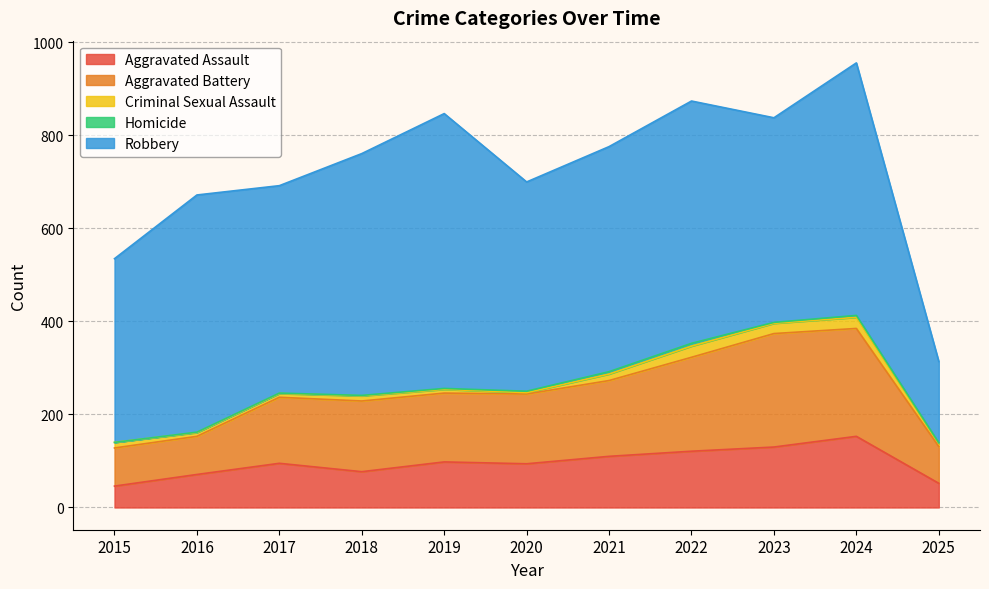

Which series has the largest total across all categories?

Robbery